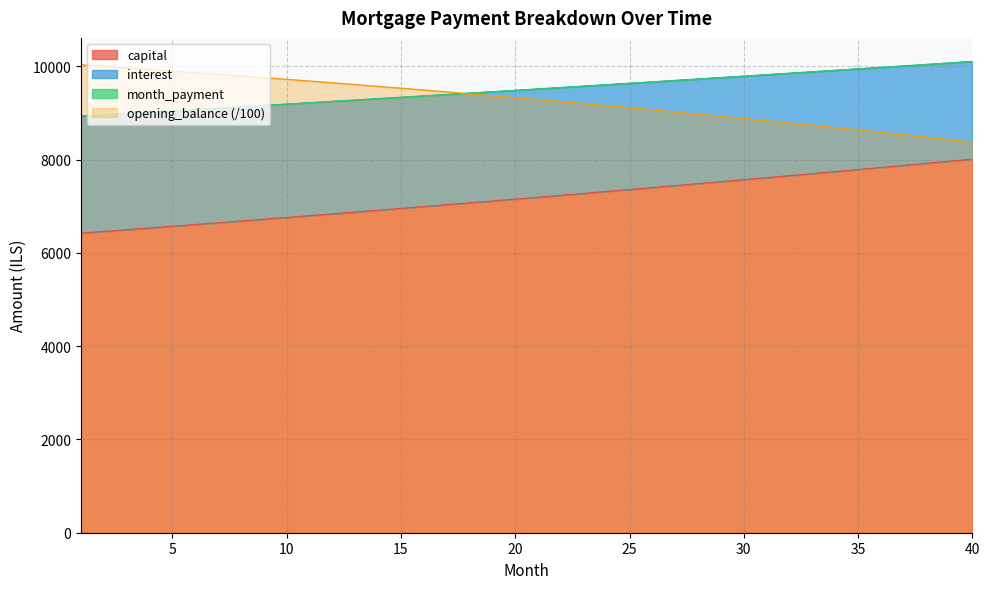

True or false: opening_balance (/100) and capital intersect in this chart.

False